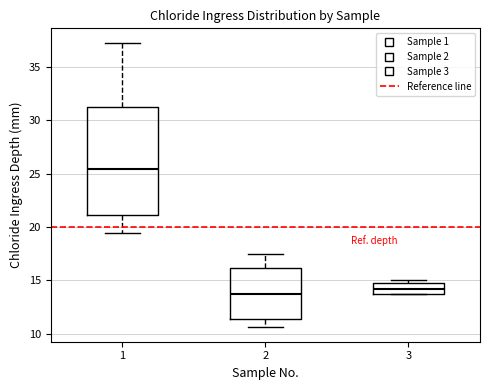

Reading left to right, read every box against the y-axis: the position of its median line, the range the box covers, and the ends of its whiskers. The values are not printed on the chart, so give them approximately, as read against the axis.

1: median 25.5, box 21.0 to 31.5, whiskers 19.5 to 37.5
2: median 13.5, box 11.5 to 16.0, whiskers 10.5 to 17.5
3: median 14.0, box 13.5 to 15.0, whiskers 13.5 to 15.0 (just above the box's upper edge)